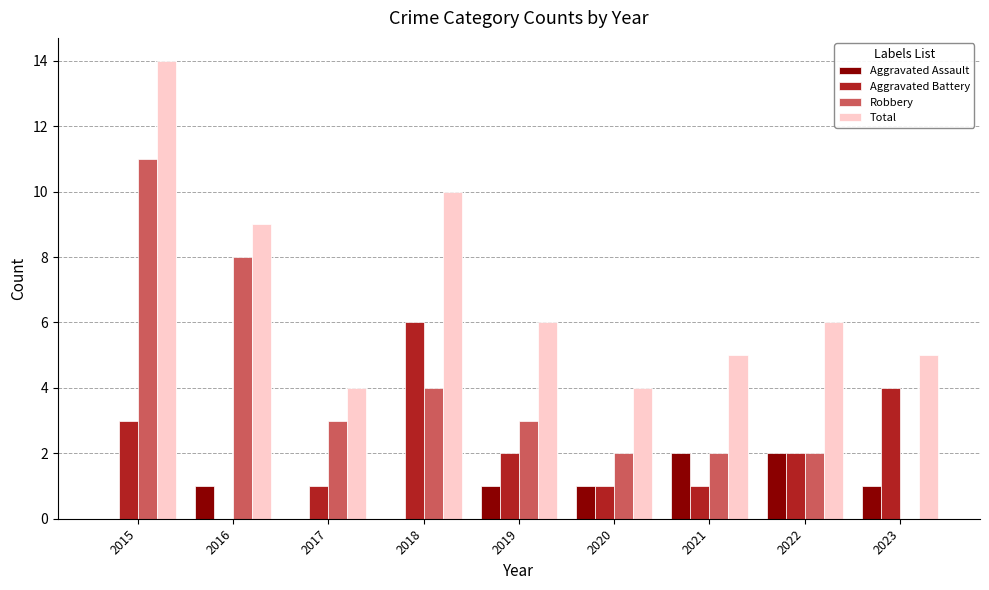

Count the number of data series in this chart.

4